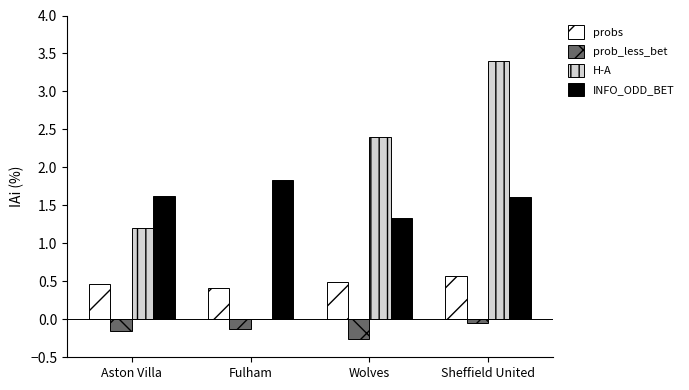

What is the total value across all series at Aston Villa?

3.1